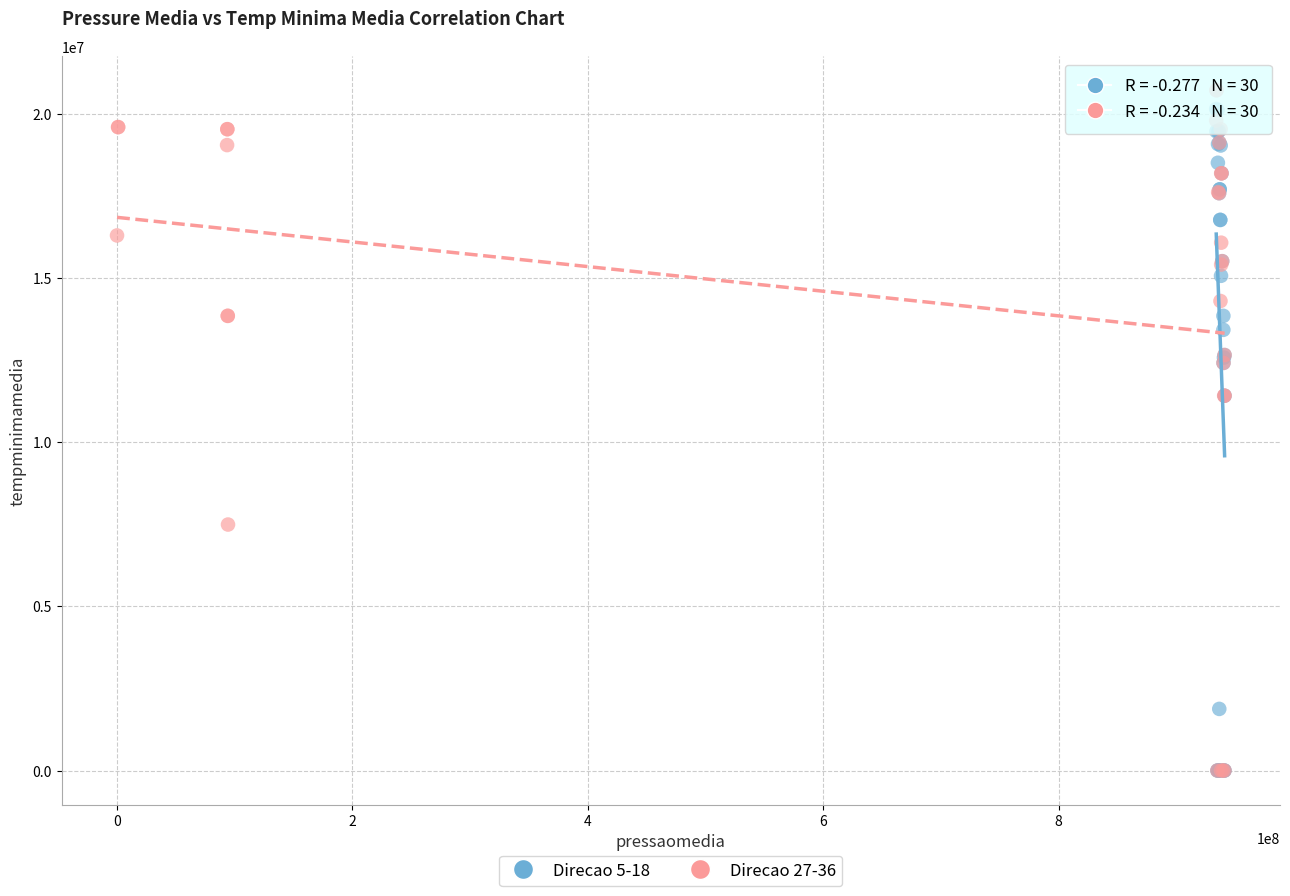

What are all the series names shown in the legend?

Direcao 5-18, Direcao 27-36